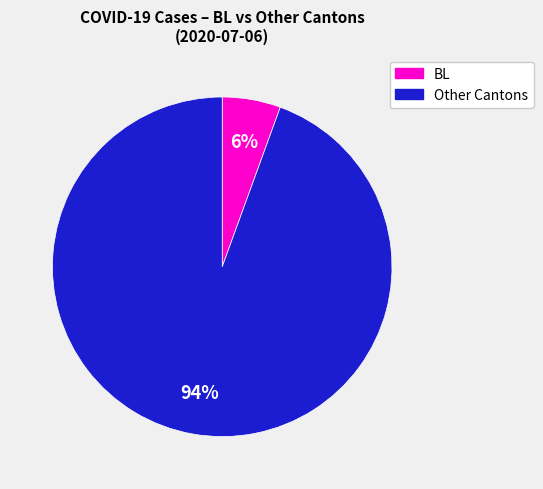

To the nearest percent, what is the average slice percentage?

50%